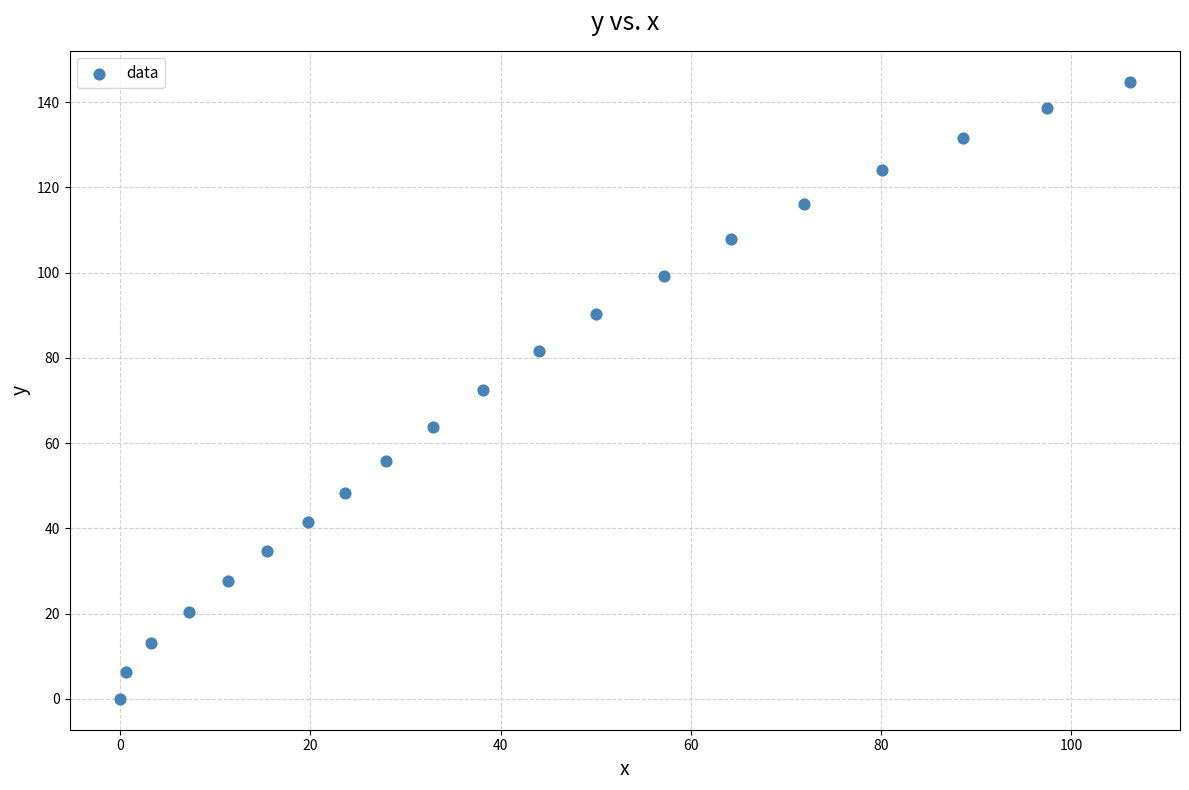

What is the range of X values (max minus min)?

106.1